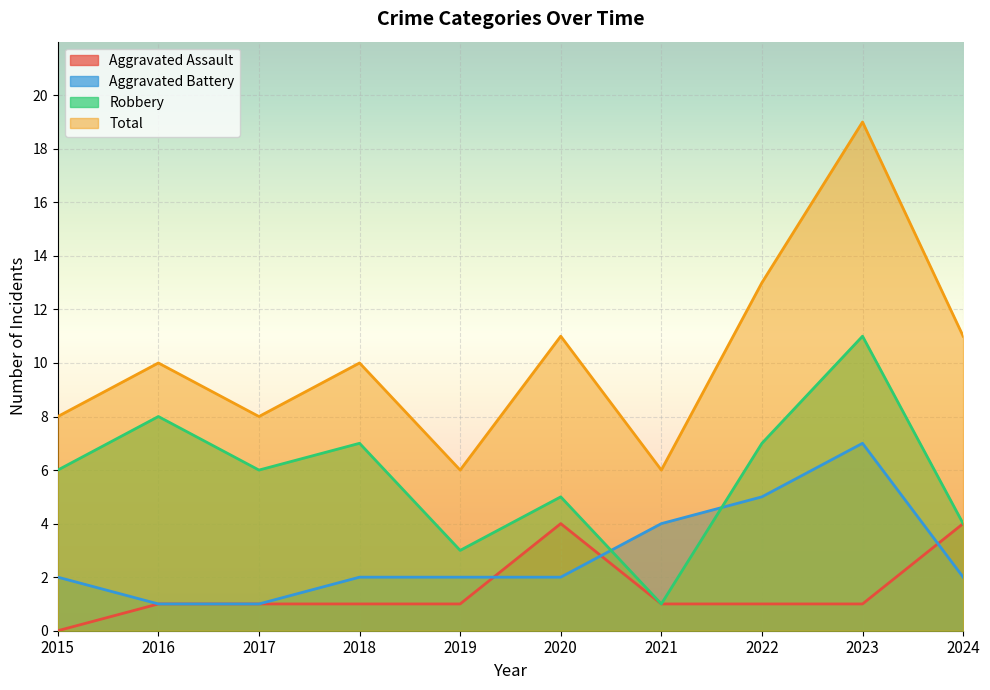

What is the greatest value displayed?

19